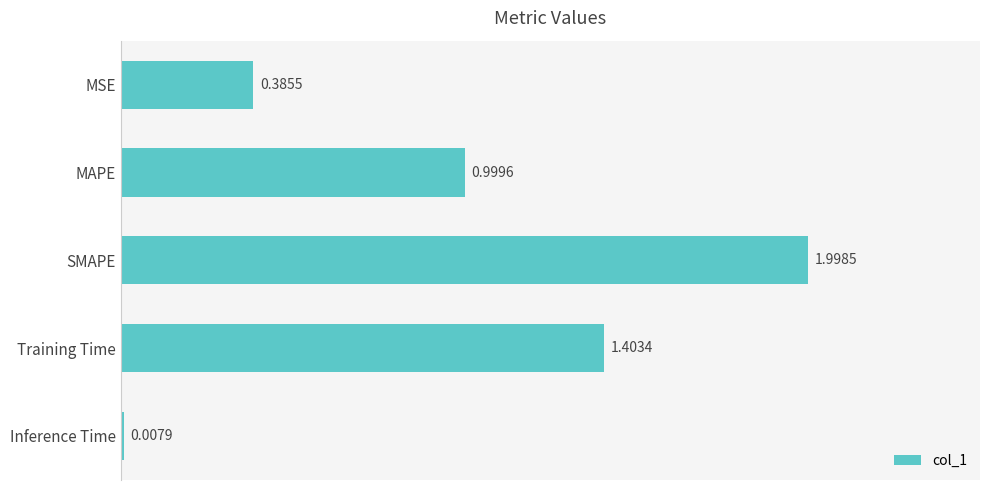

What is the difference between the maximum and minimum values?

2.0